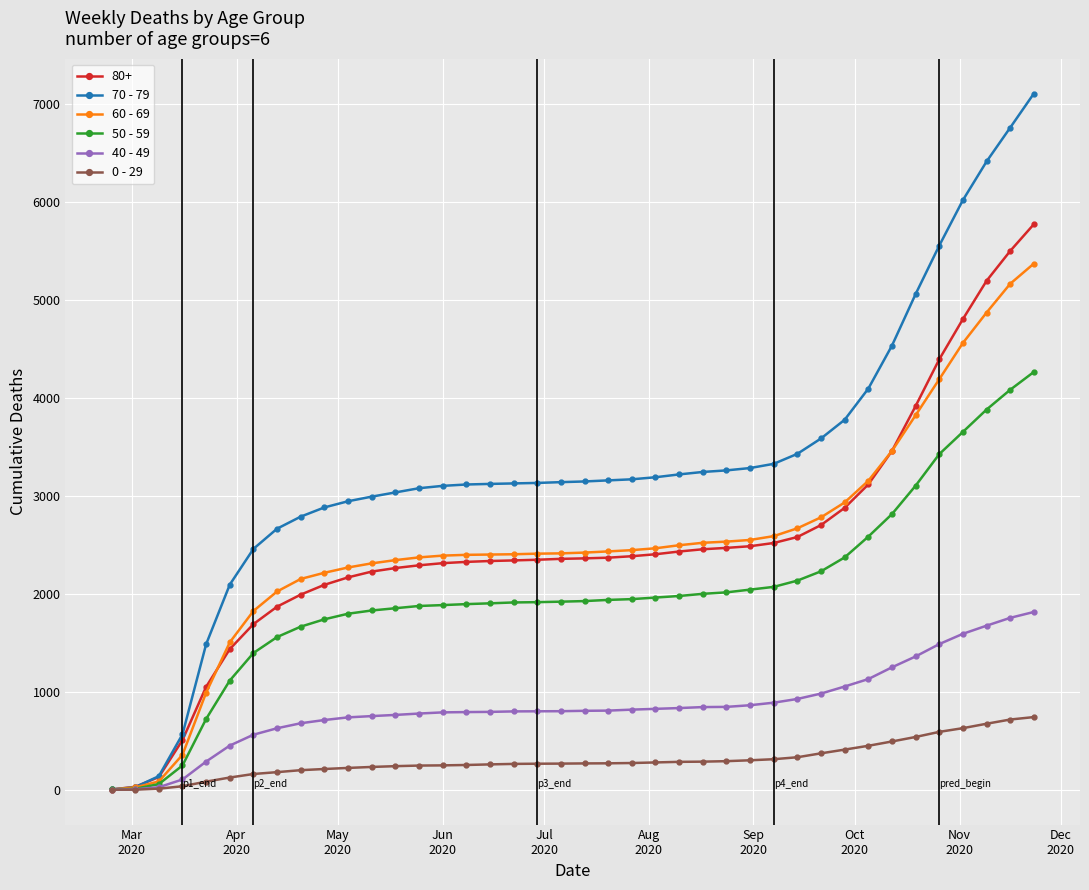

Rank the series by their maximum value, from lowest to highest.

0 - 29, 40 - 49, 50 - 59, 60 - 69, 80+, 70 - 79